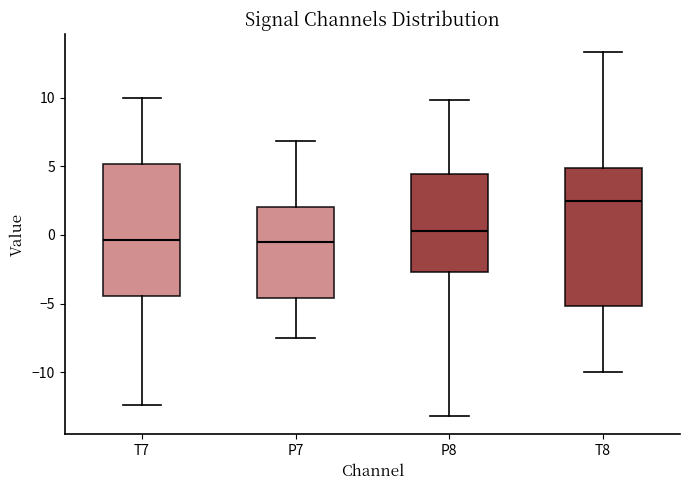

Reading left to right, transcribe this box plot: for each box, give where its median line is, the range the box spans, and where its two whiskers end, as read against the y-axis. The values are not printed on the chart, so give them approximately, as read against the axis.

T7: median -0.5, box -4.5 to 5.0, whiskers -12.5 to 10.0
P7: median -0.5, box -4.5 to 2.0, whiskers -7.5 to 7.0
P8: median 0.5, box -2.5 to 4.5, whiskers -13.0 to 10.0
T8: median 2.5, box -5.0 to 5.0, whiskers -10.0 to 13.5